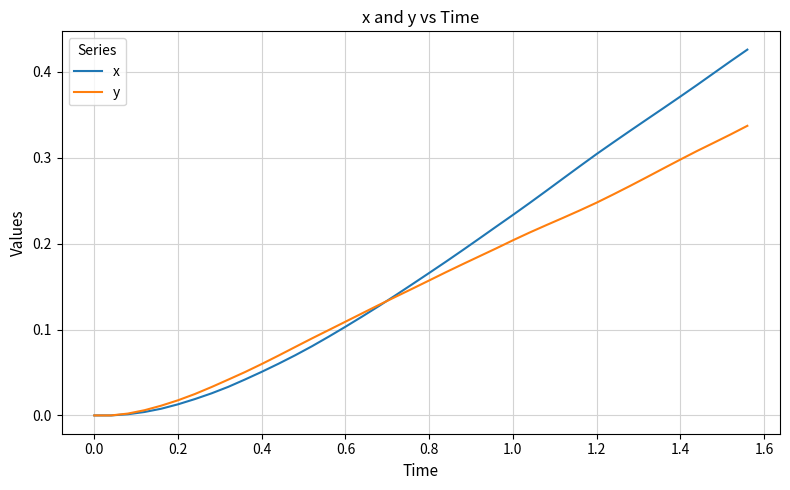

Does the chart display data point markers on the line(s)?

No